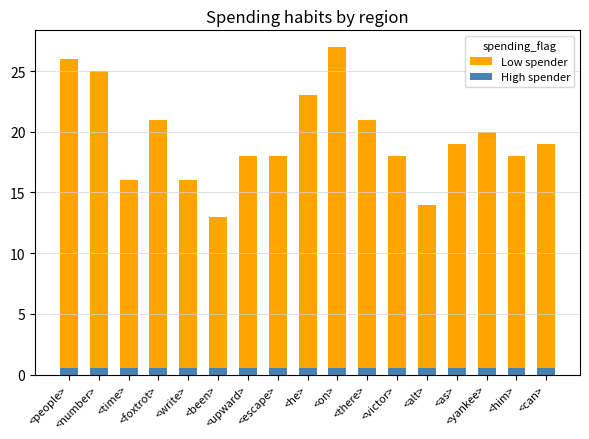

What is the difference between the Low spender values at <as> and <number>?

6.0